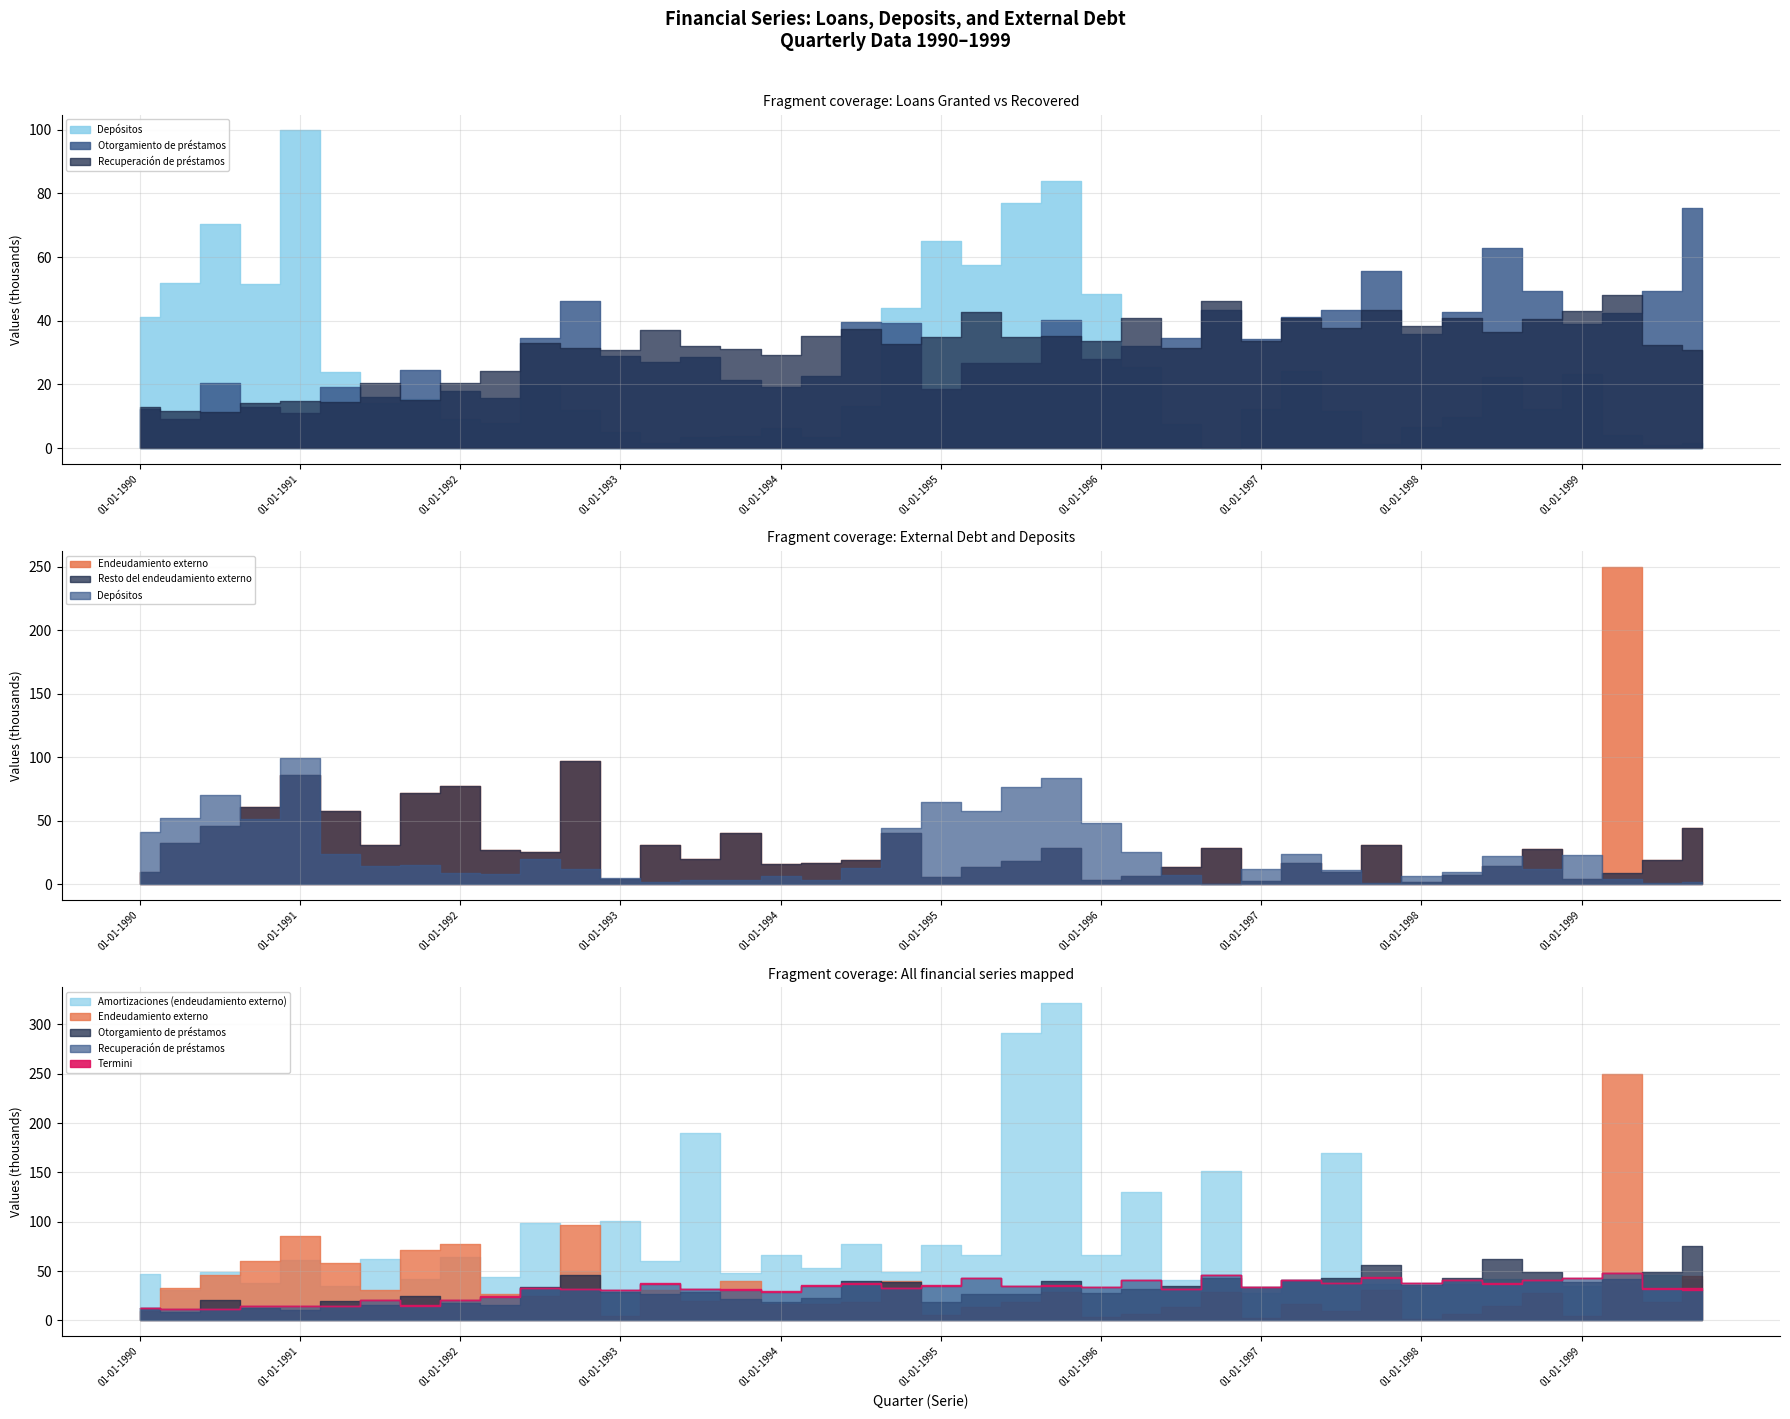

What is the total value across all series at 01-07-1996?

142225